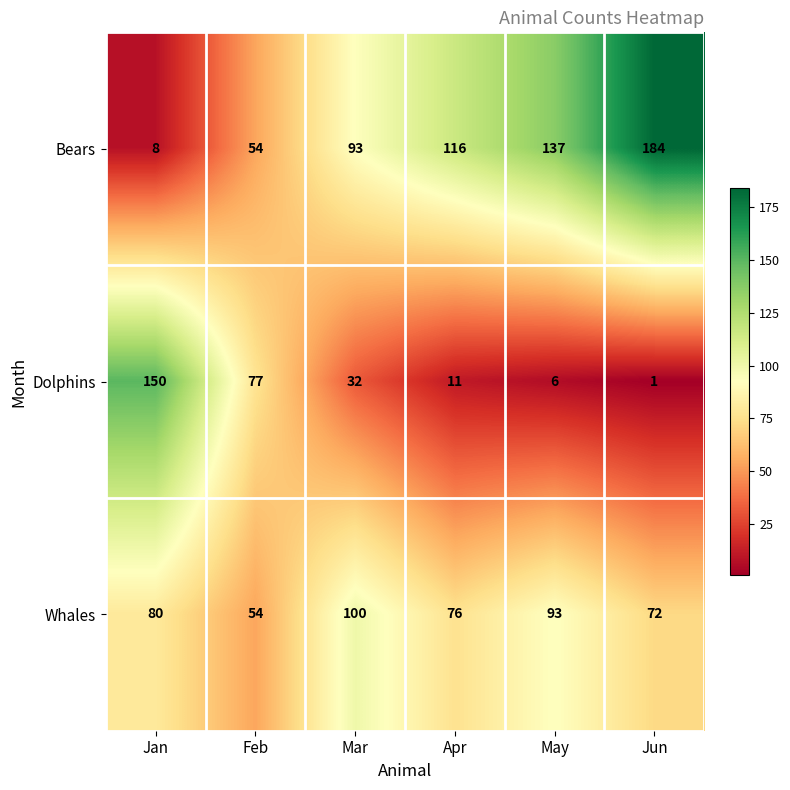

Between Jan and Mar, which series saw the biggest shift?

Dolphins